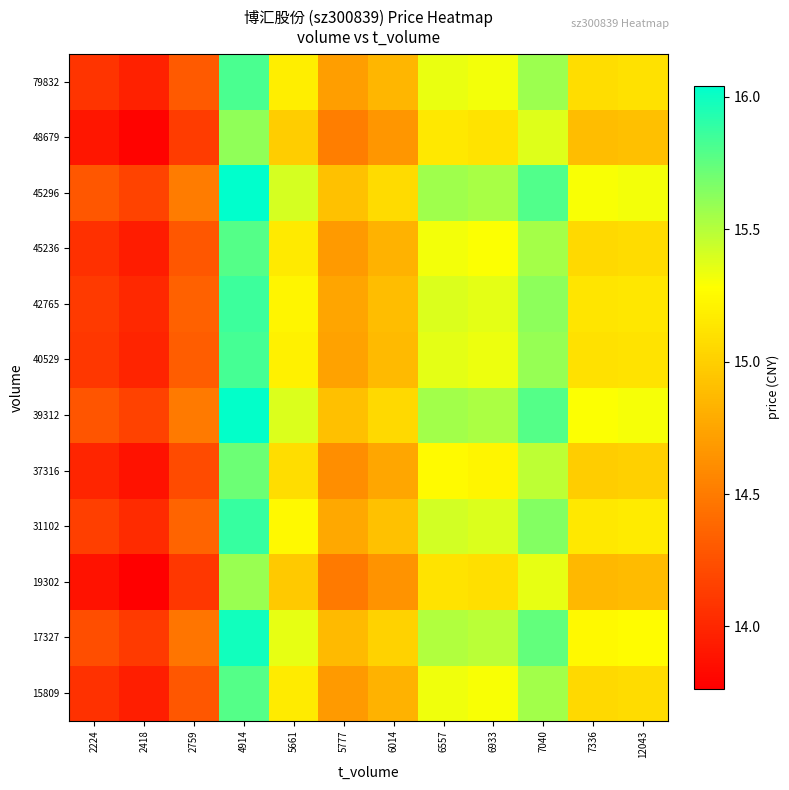

What is the total value across all series at 6014?

178.4